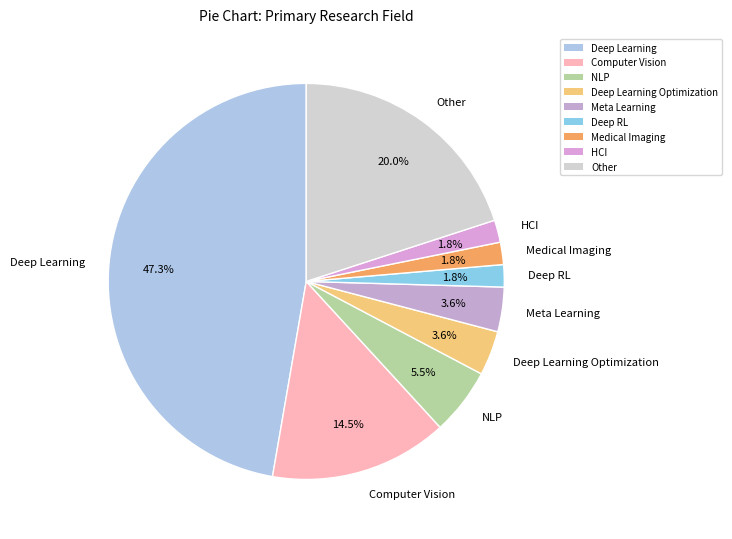

Which category has the biggest portion of the pie?

Deep Learning